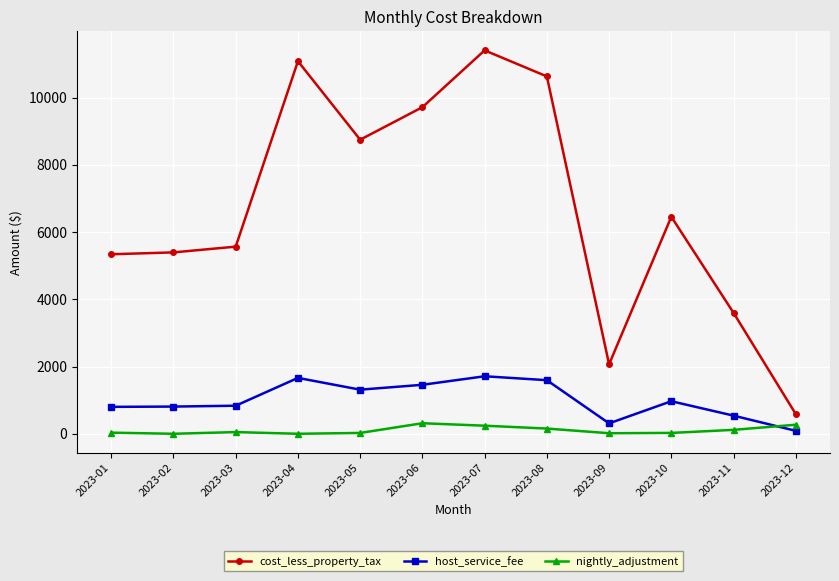

Count the number of categories in the chart.

12